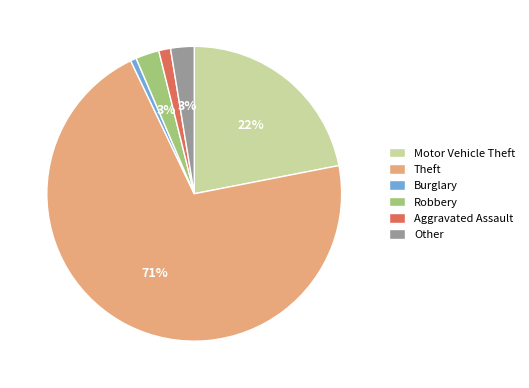

True or false: Robbery accounts for 3% of the total.

True